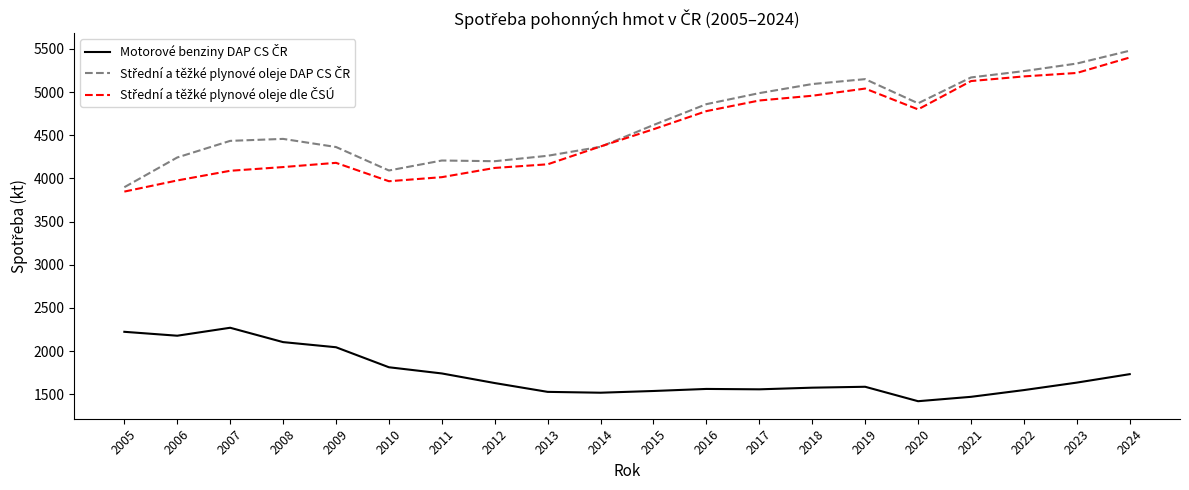

What is the greatest value displayed?

5478.9